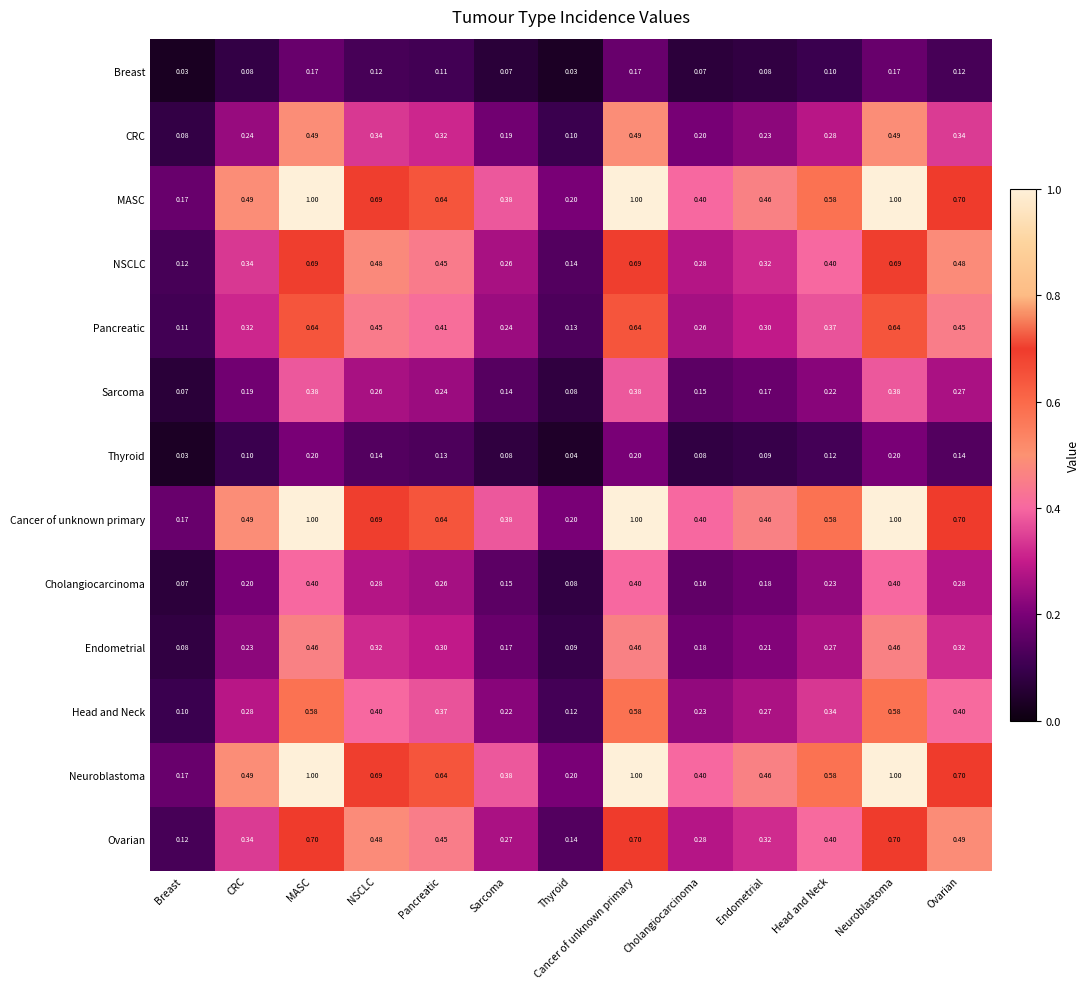

What is the greatest value displayed?

1.0